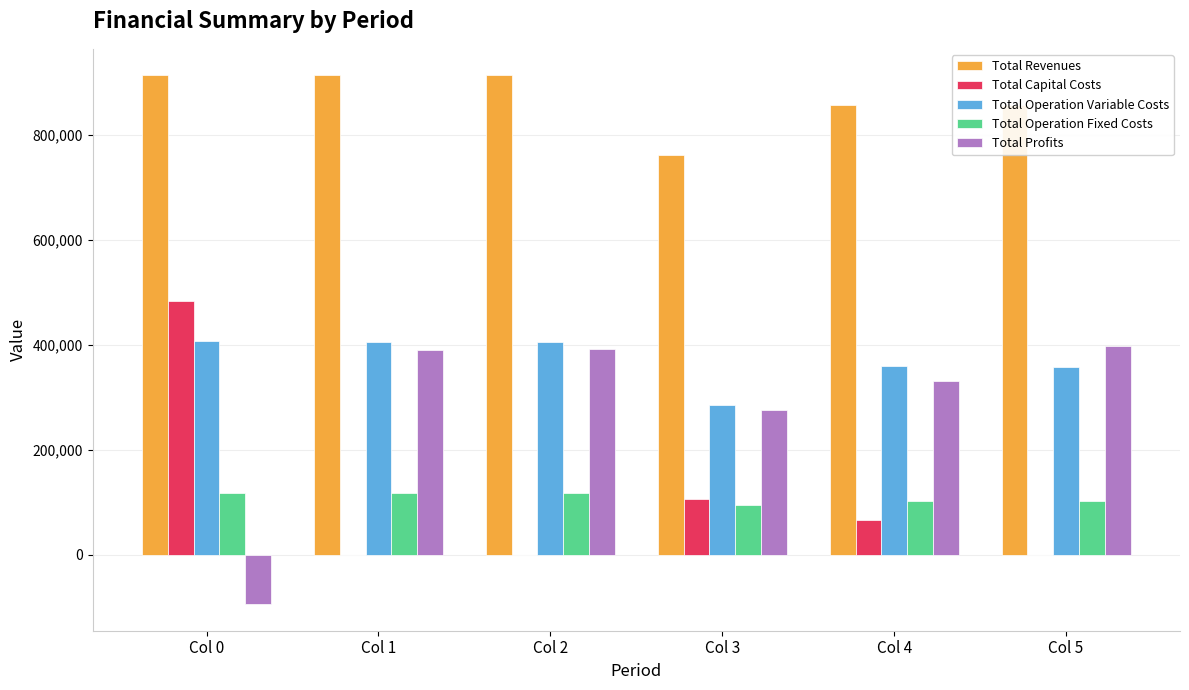

How many values in the Total Revenues series exceed 913048?

3